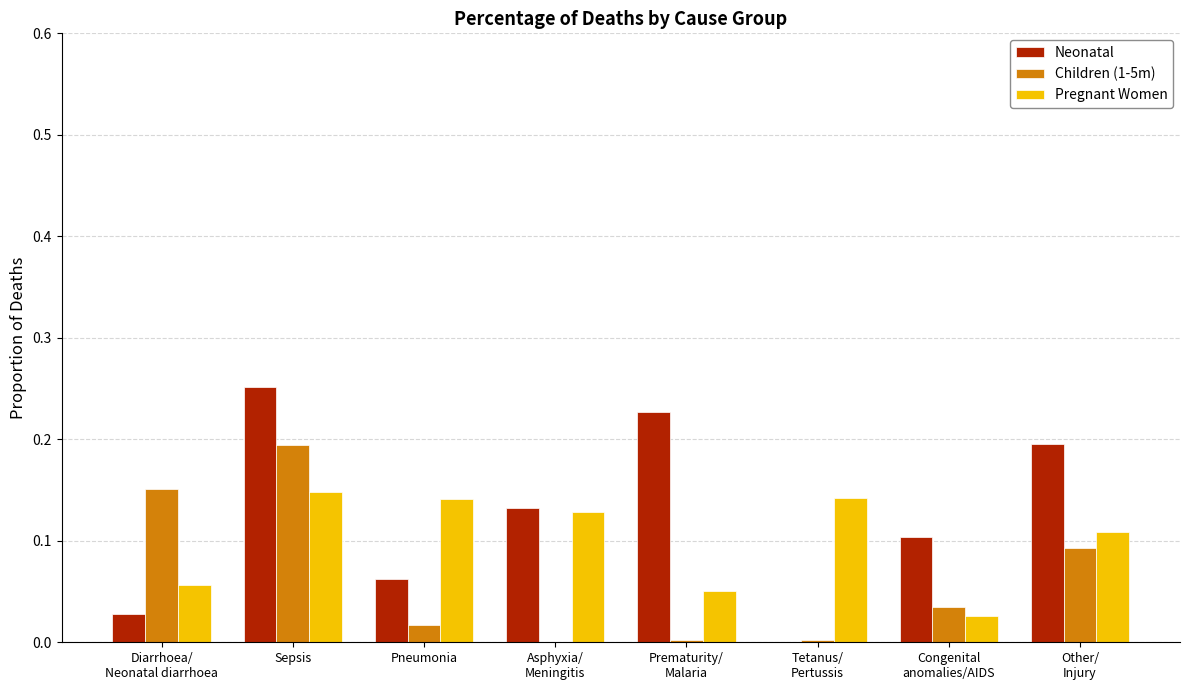

Which series changed the most between Diarrhoea/
Neonatal diarrhoea and Prematurity/
Malaria?

Neonatal